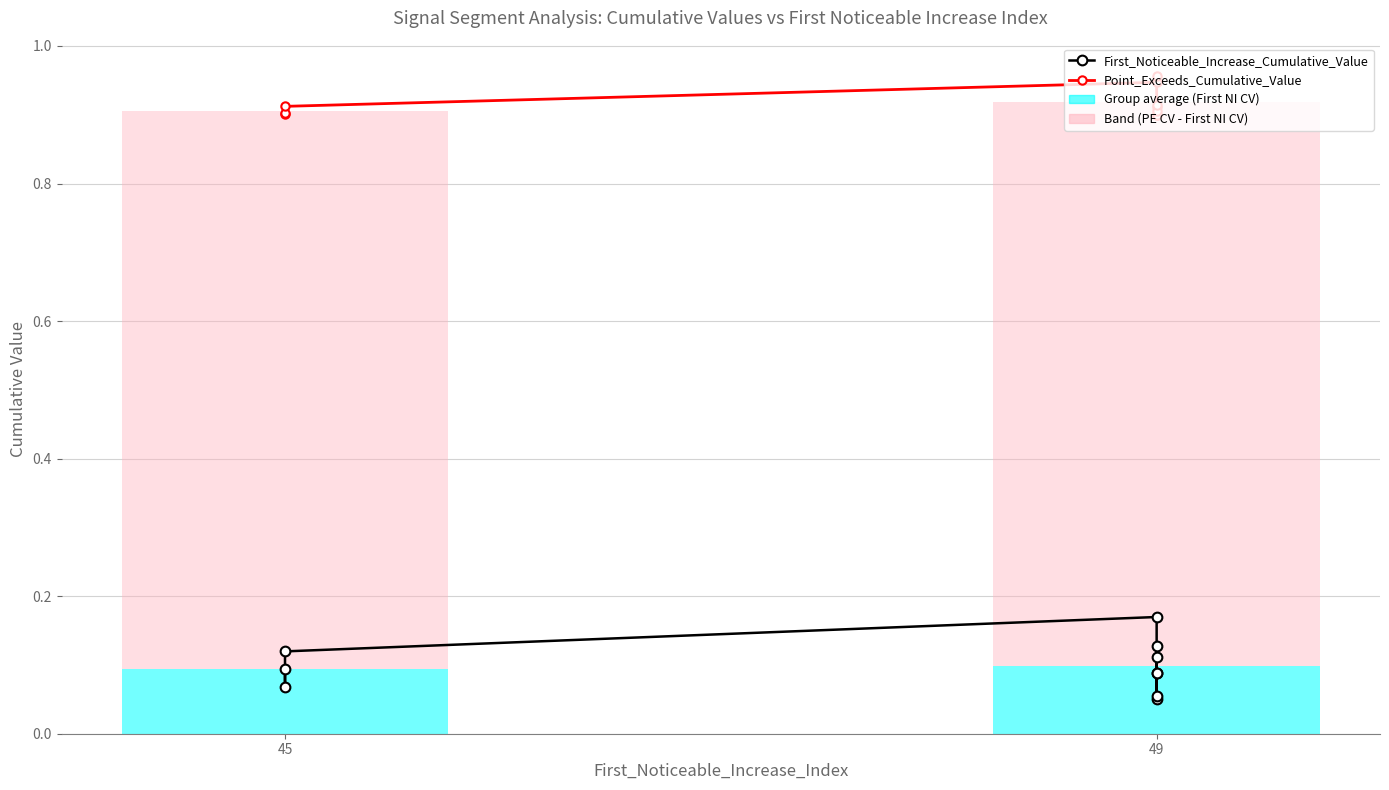

What is the difference between the second highest and minimum values in the First_Noticeable_Increase_Cumulative_Value series?

0.1